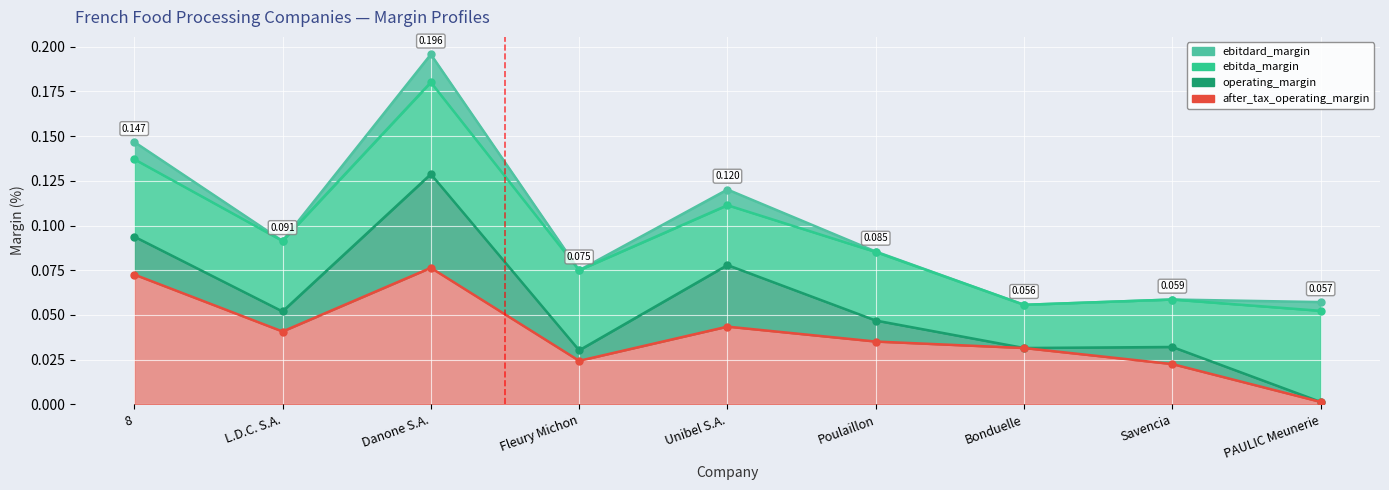

Where is ebitdard_margin nearest to the value 0?

Bonduelle